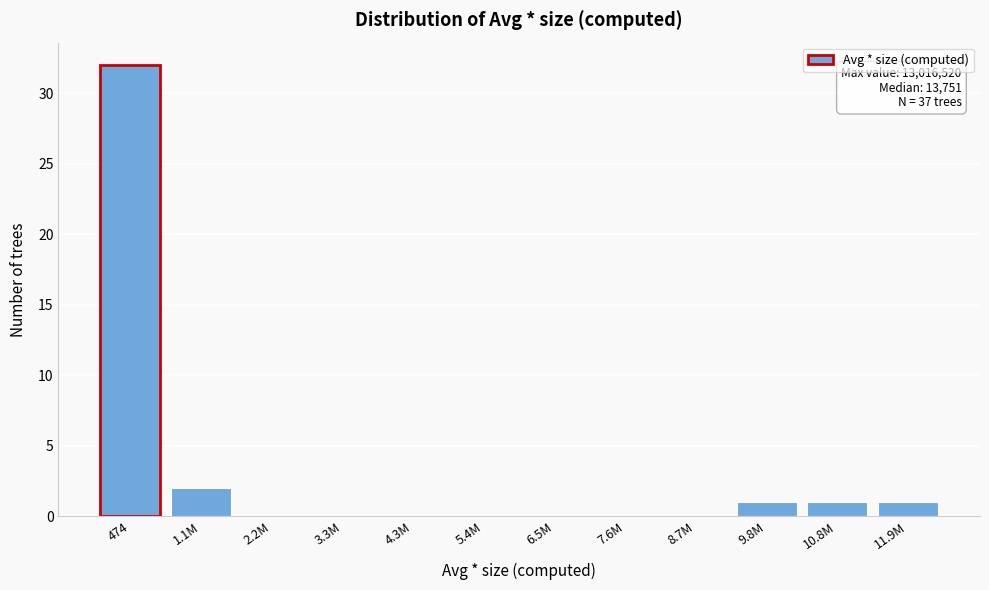

Reading left to right, transcribe all the data shown in this chart.

474=32	1.1M=2	2.2M=0	3.3M=0	4.3M=0	5.4M=0	6.5M=0	7.6M=0	8.7M=0	9.8M=1	10.8M=1	11.9M=1